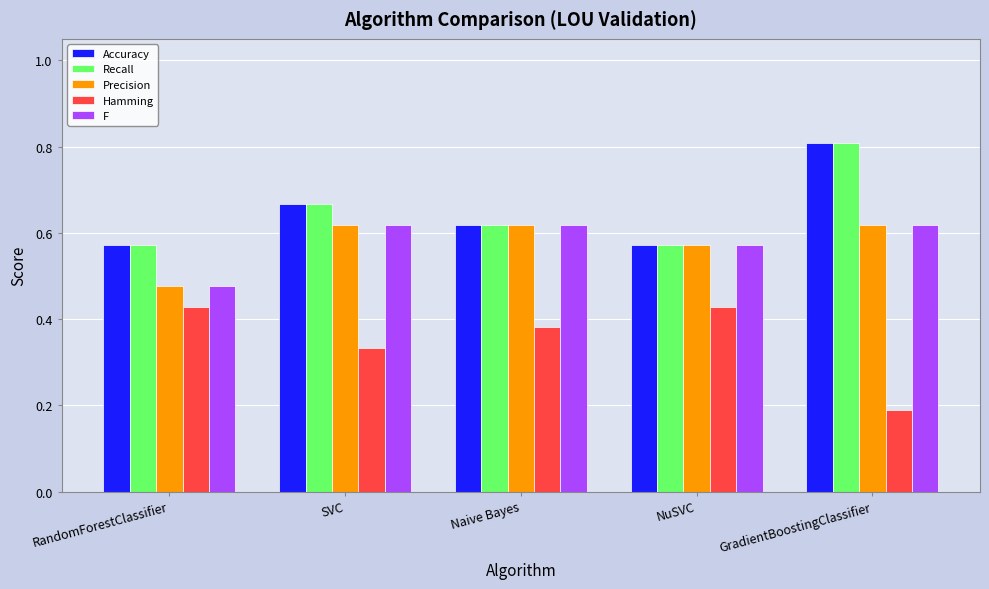

What is the label of the 3rd bar from the right?

Naive Bayes